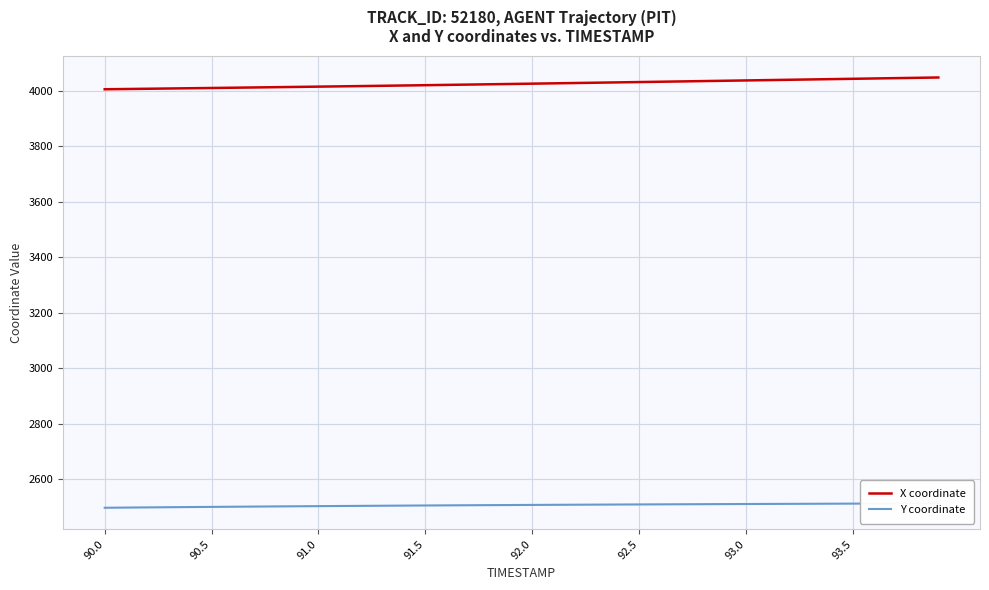

The X coordinate series shows 4036.7 at 93.0. True or false?

True